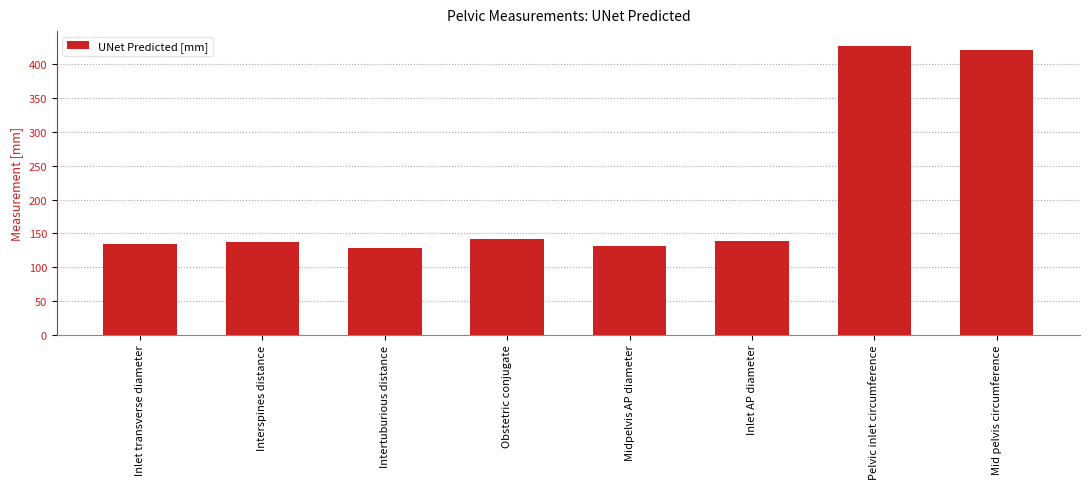

How many bars are there in total?

8